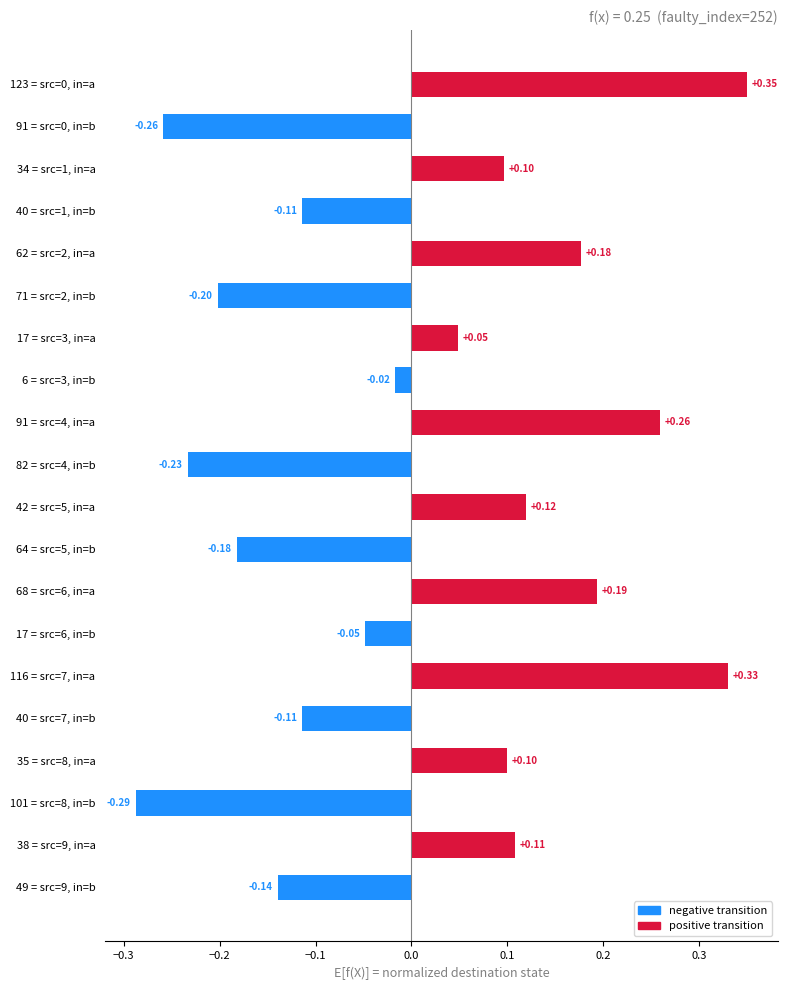

How many positive values are there?

10